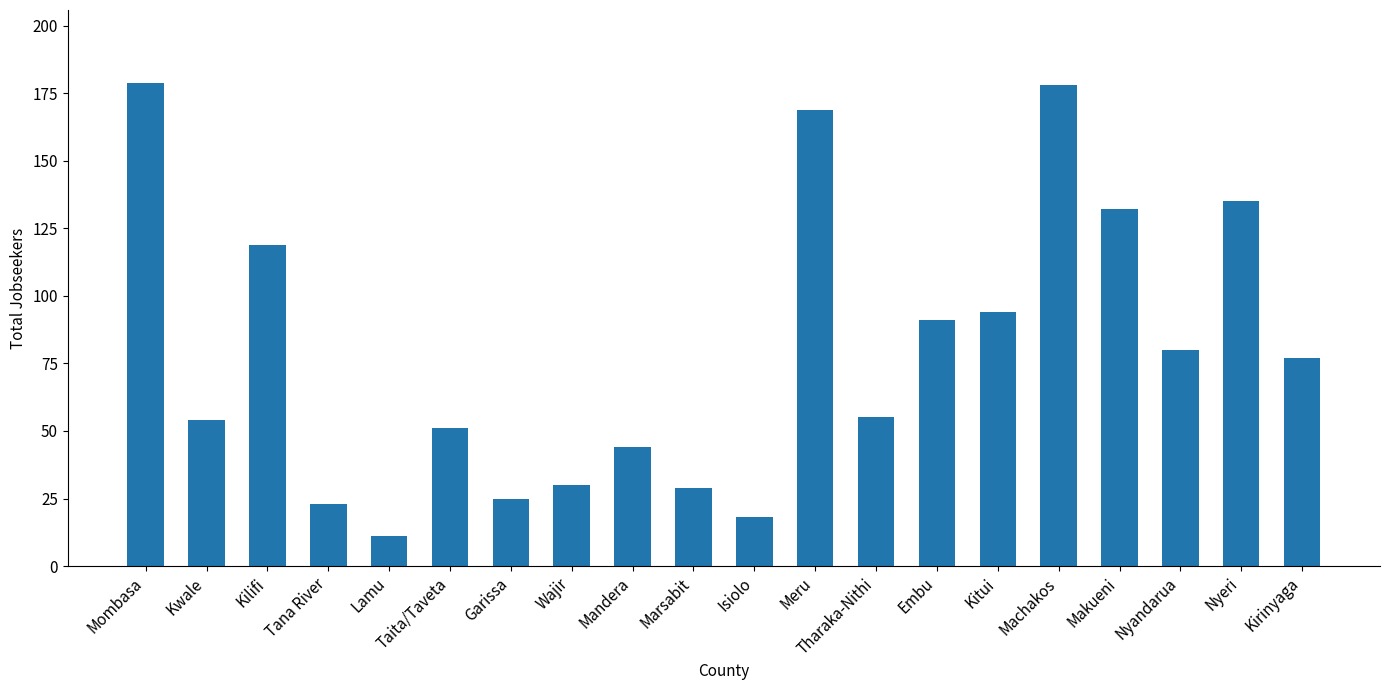

At which label is the value closest to 95?

Kitui